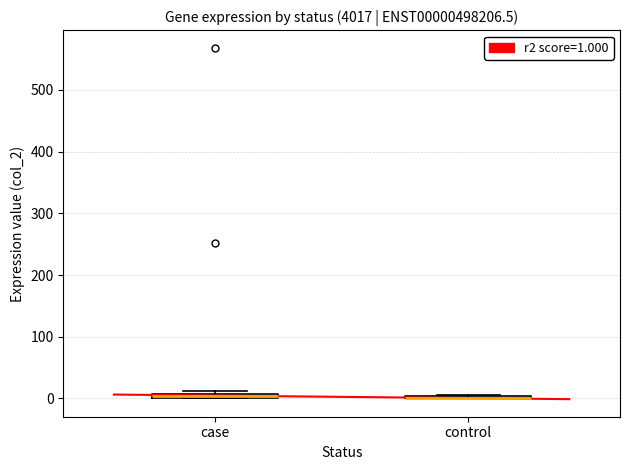

Where is the lower edge of the box for case on the y-axis? The values are not printed on the chart, so give them approximately, as read against the axis.

0